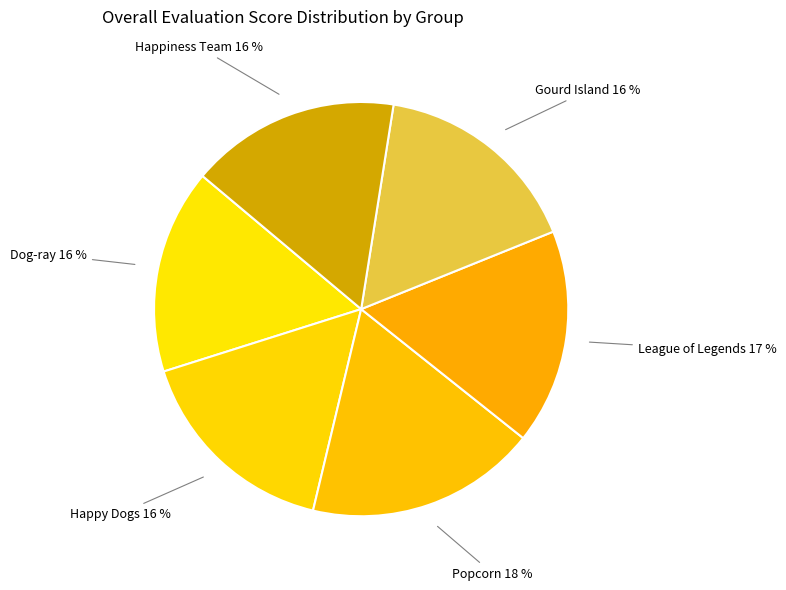

What is the largest slice in the pie chart?

Popcorn